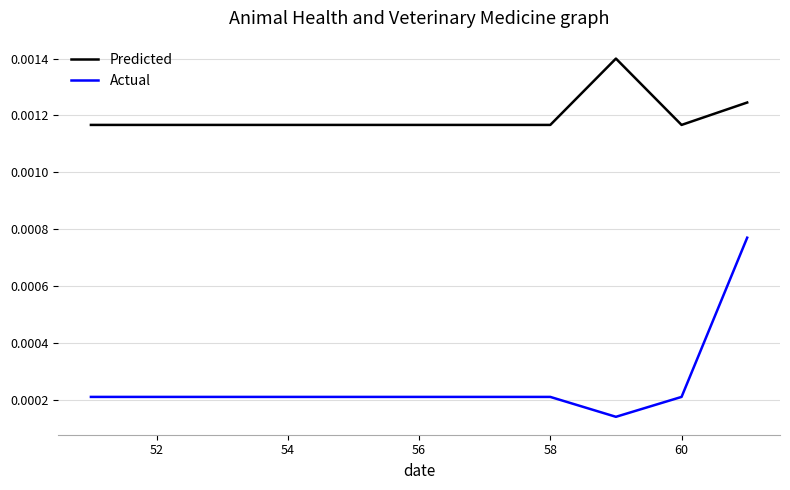

List the series in order of their peak value, highest first.

Predicted, Actual